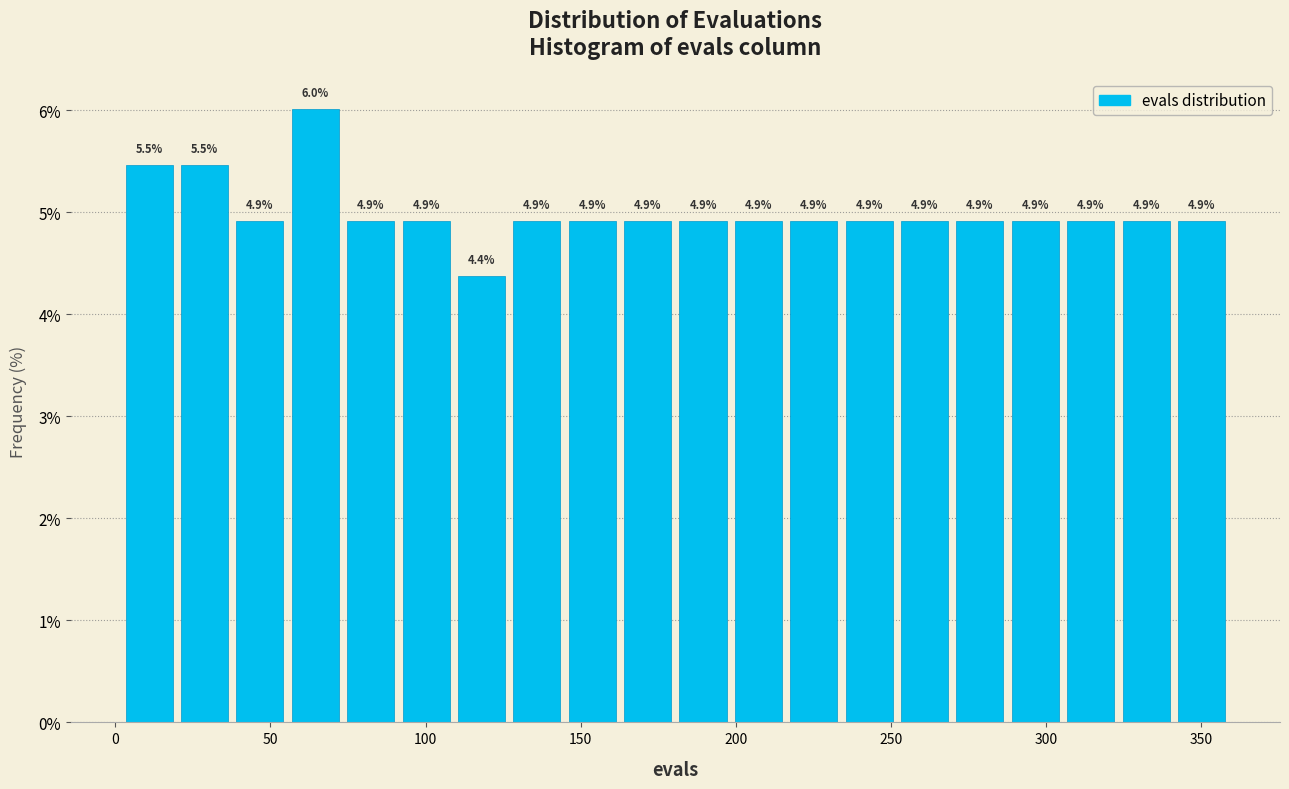

Read against the x-axis, roughly where is the centre of the tallest bar?

65